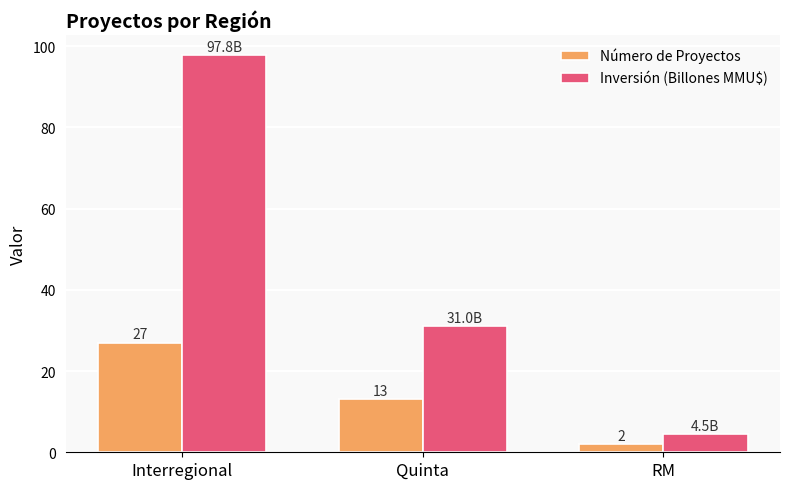

The value of Número de Proyectos at Interregional is 27.0. True or false?

True